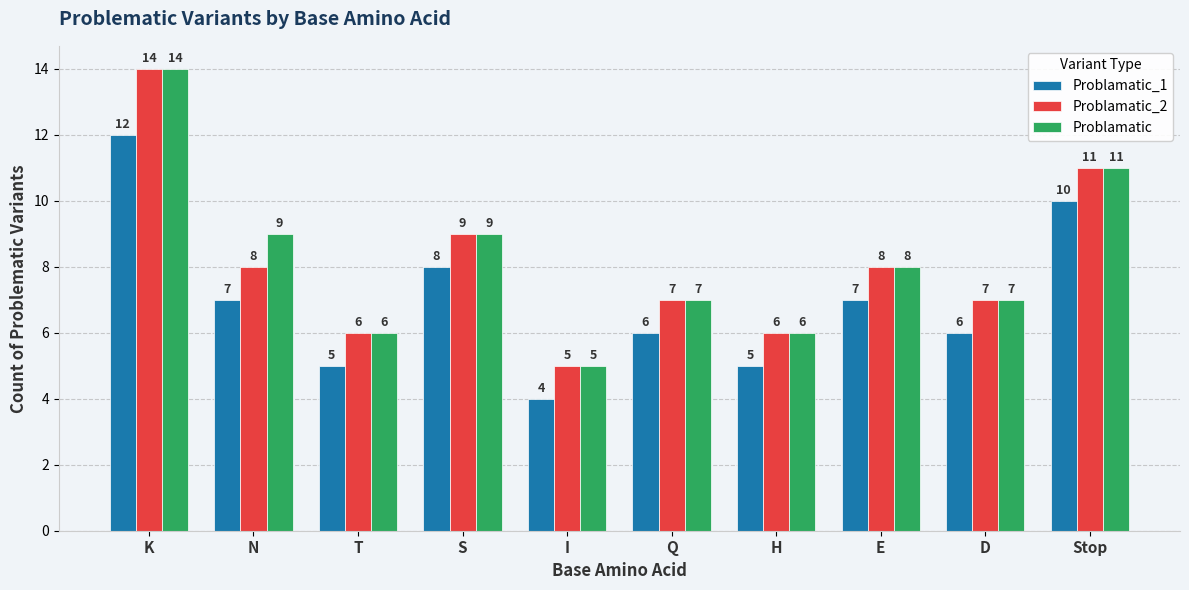

What value does the Problamatic series have at T?

6